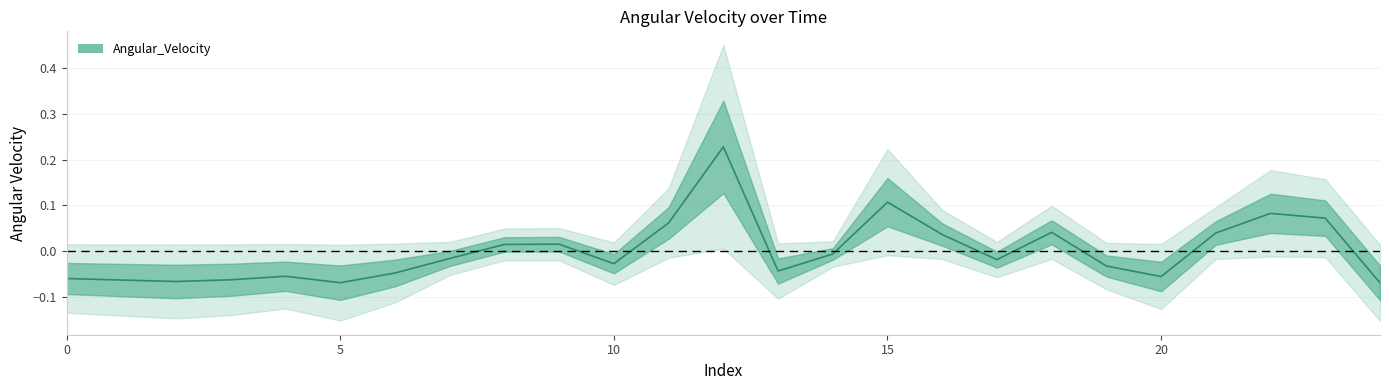

How many points are lower than both their immediate neighbors (excluding endpoints)?

6